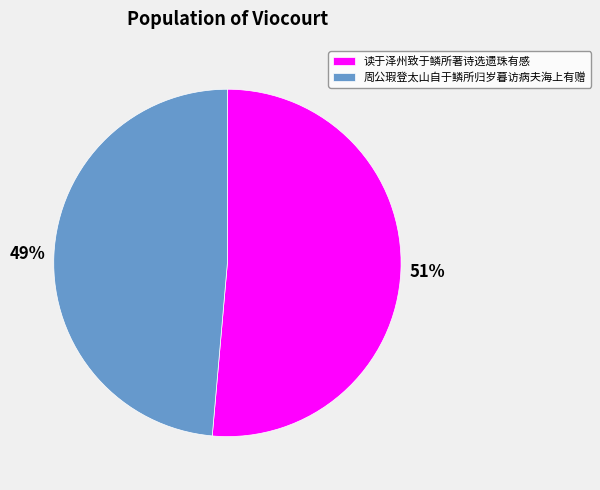

Do 读于泽州致于鳞所著诗选遗珠有感 and 周公瑕登太山自于鳞所归岁暮访病夫海上有赠 together represent more than half of the pie?

Yes